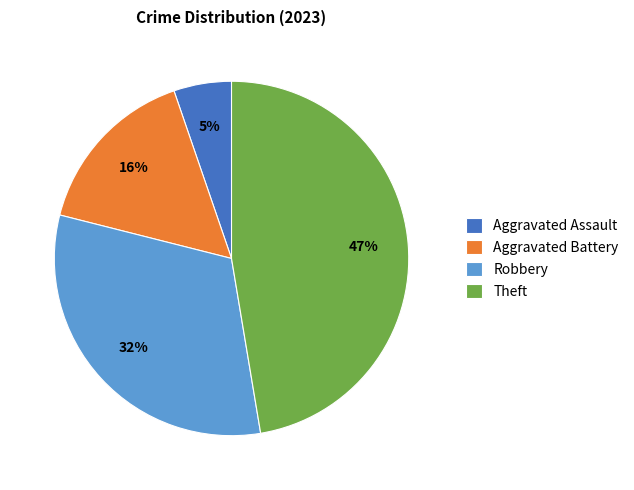

Between Aggravated Assault and Aggravated Battery, which is larger?

Aggravated Battery